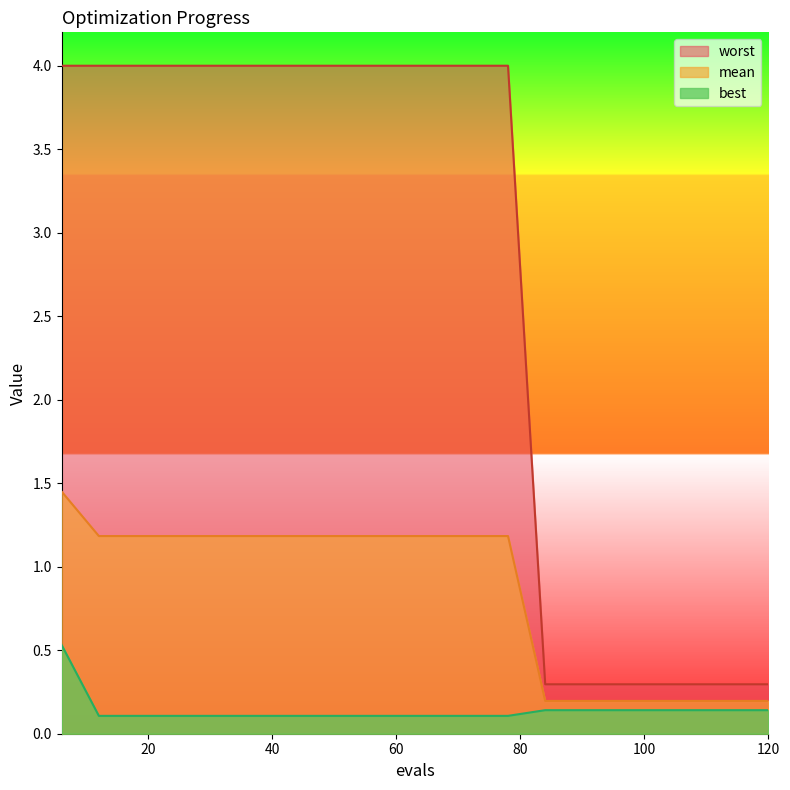

Reading left to right, what are all the values shown in this chart?

mean: 6=1.4	12=1.2	18=1.2	24=1.2	30=1.2	36=1.2	42=1.2	48=1.2	54=1.2	60=1.2	66=1.2	72=1.2	78=1.2	84=0.2	90=0.2	96=0.2	102=0.2	108=0.2	114=0.2	120=0.2
best: 6=0.5	12=0.1	18=0.1	24=0.1	30=0.1	36=0.1	42=0.1	48=0.1	54=0.1	60=0.1	66=0.1	72=0.1	78=0.1	84=0.1	90=0.1	96=0.1	102=0.1	108=0.1	114=0.1	120=0.1
worst: 6=4.0	12=4.0	18=4.0	24=4.0	30=4.0	36=4.0	42=4.0	48=4.0	54=4.0	60=4.0	66=4.0	72=4.0	78=4.0	84=0.3	90=0.3	96=0.3	102=0.3	108=0.3	114=0.3	120=0.3